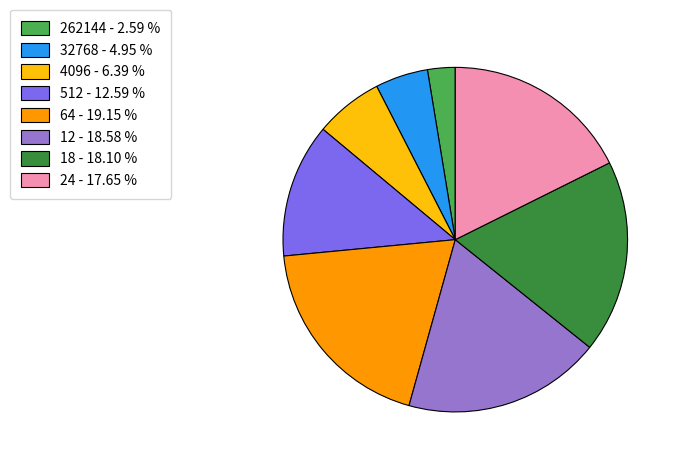

Is there a majority slice in this chart?

No